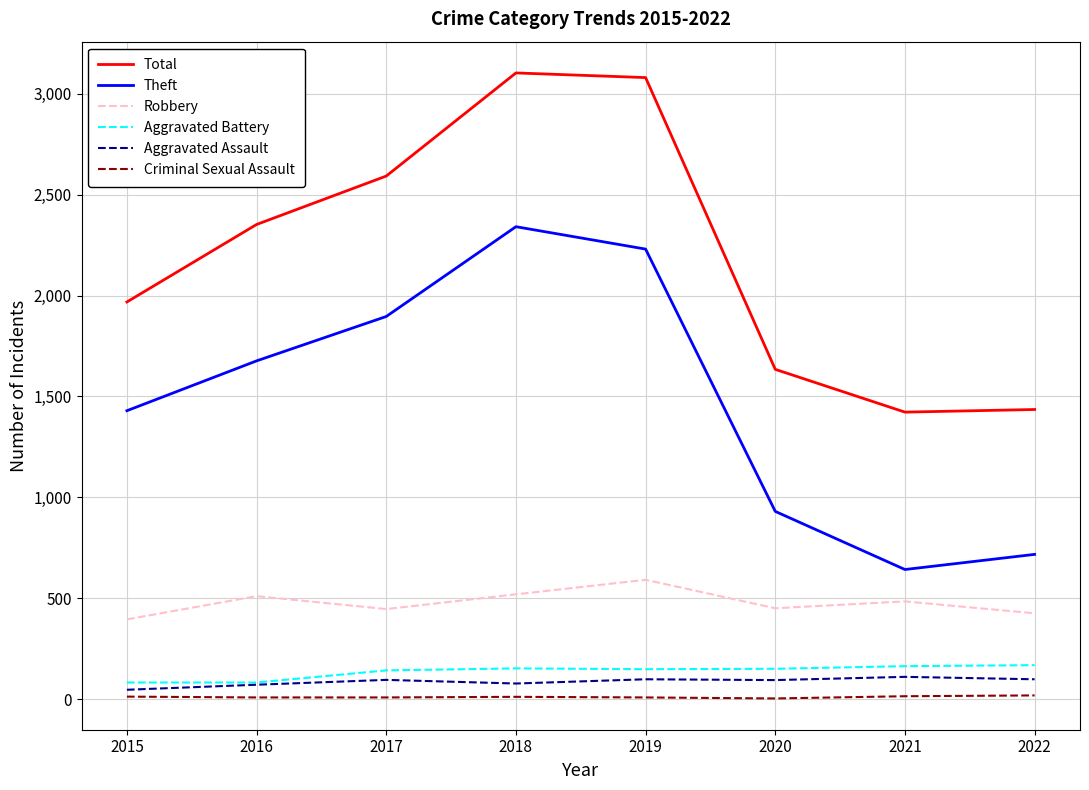

What is the highest value of the Theft series?

2341